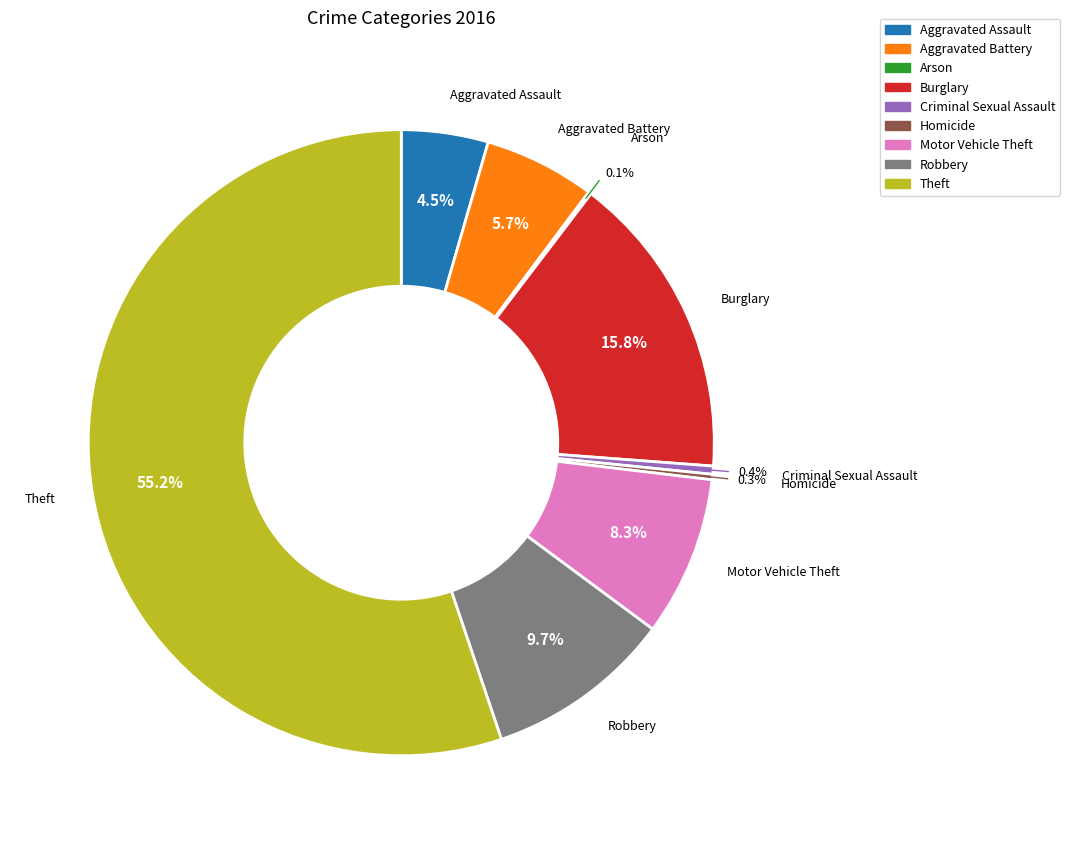

Between Aggravated Assault and Motor Vehicle Theft, which is larger?

Motor Vehicle Theft